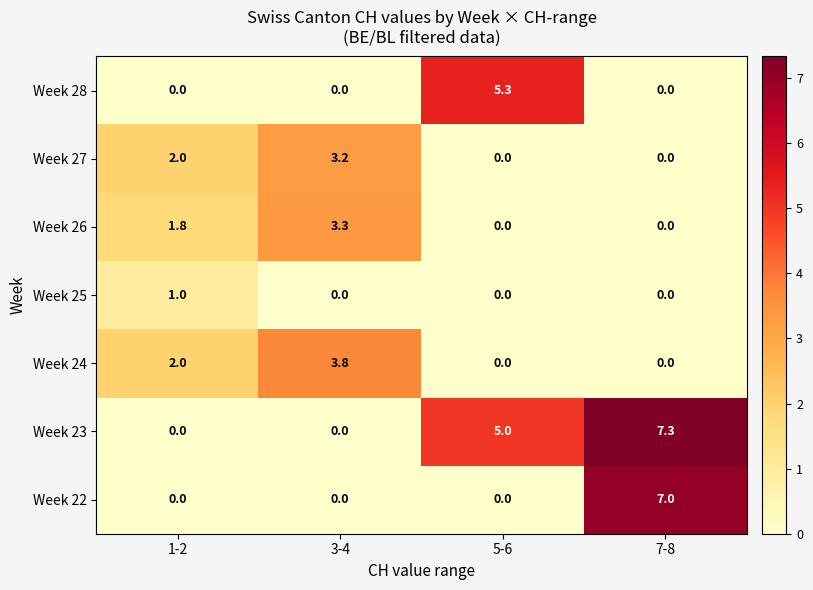

Where is Week 26 nearest to the value 1?

1-2